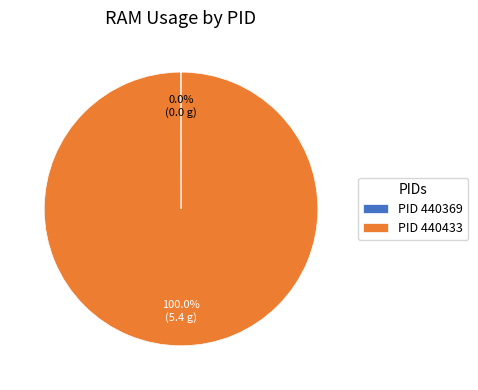

What is the majority slice?

PID 440433